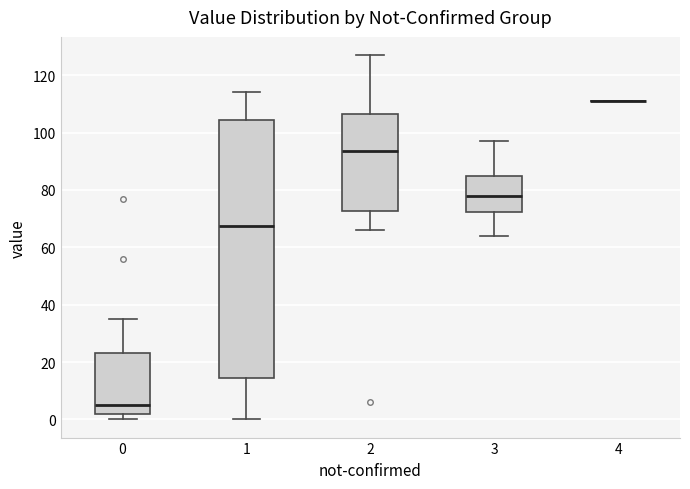

Where does the median line of the box at x = 3 sit on the y-axis? The values are not printed on the chart, so give them approximately, as read against the axis.

78